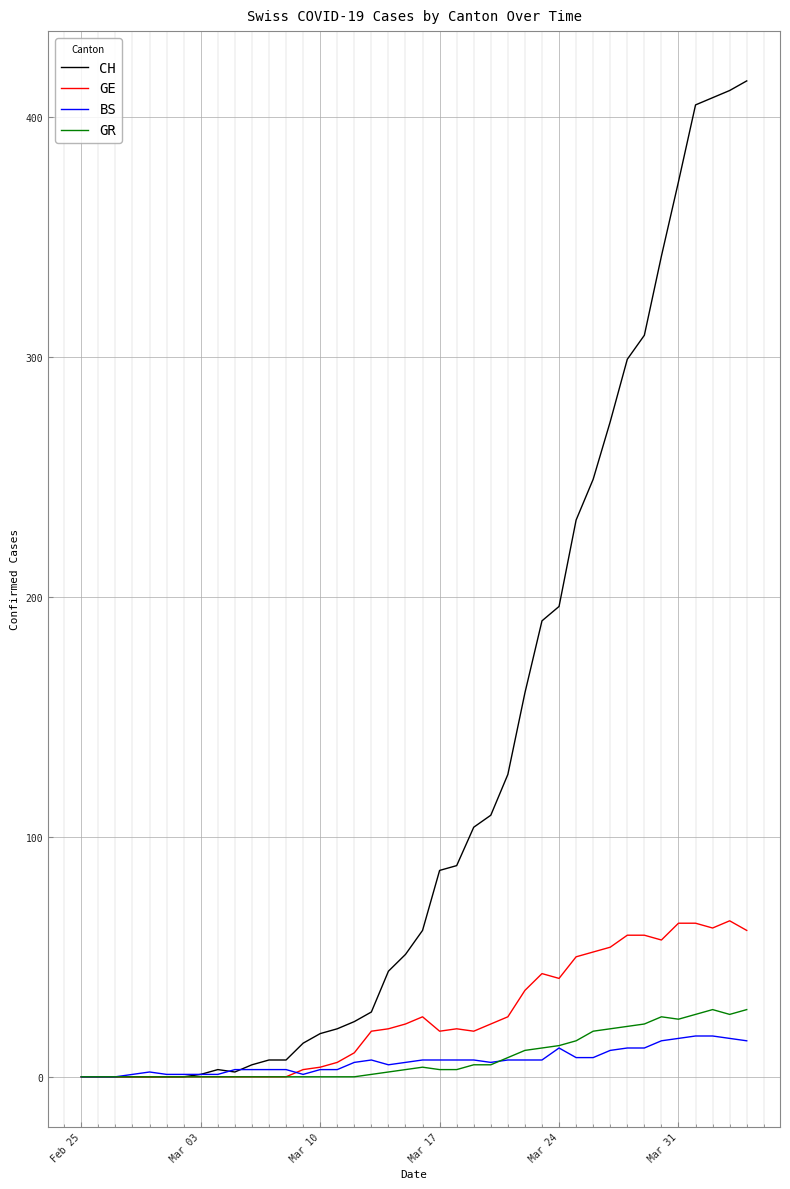

Which series has the largest total across all categories?

CH